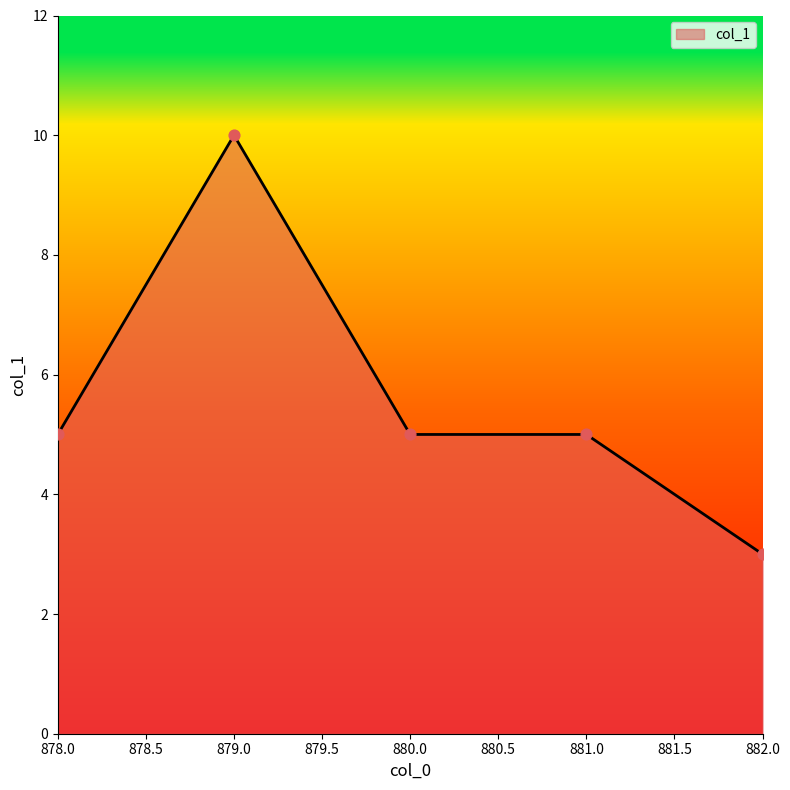

Which has a higher value, 879.0 or 881.0?

879.0